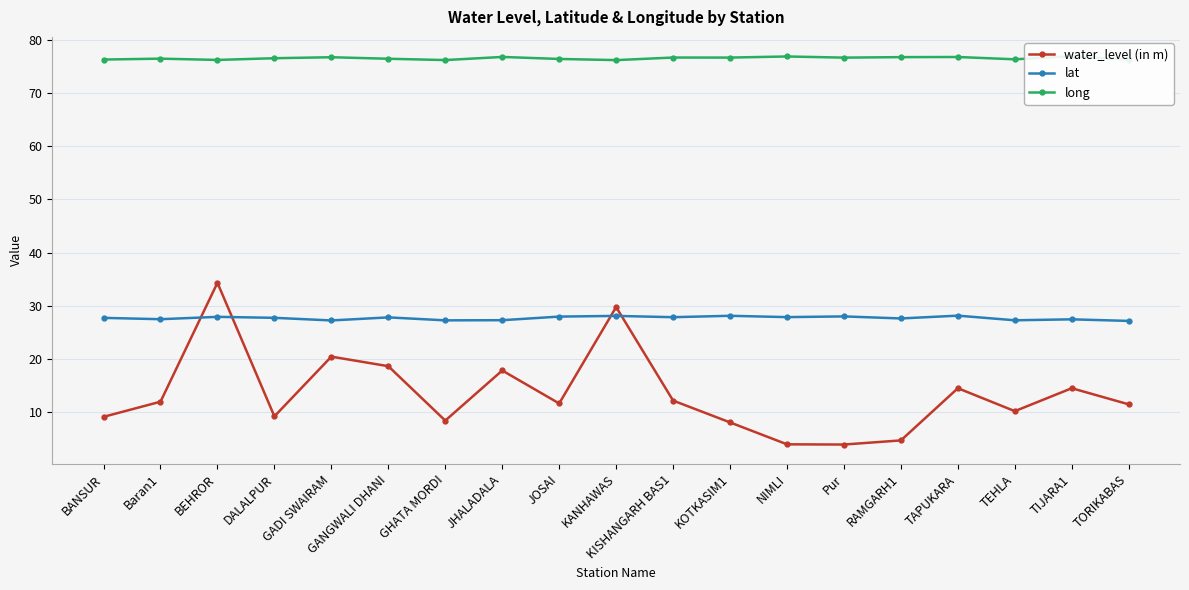

What position from the right is TAPUKARA?

4